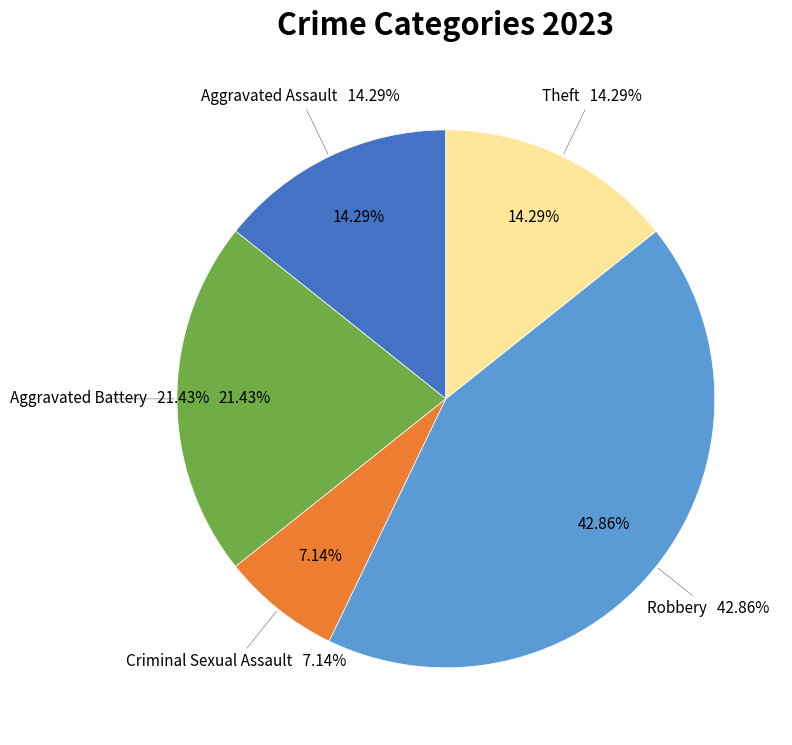

What percentage is NOT represented by Robbery?

57.1%